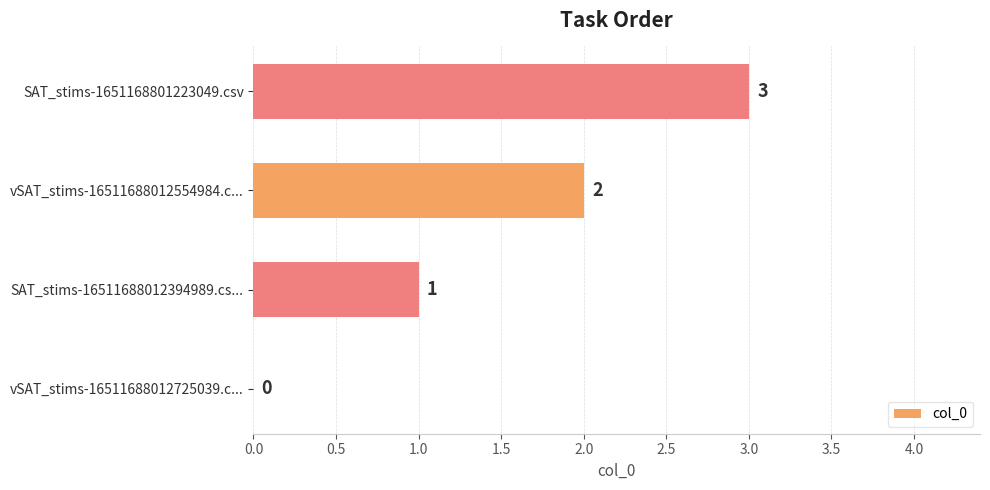

How many values are above zero?

3